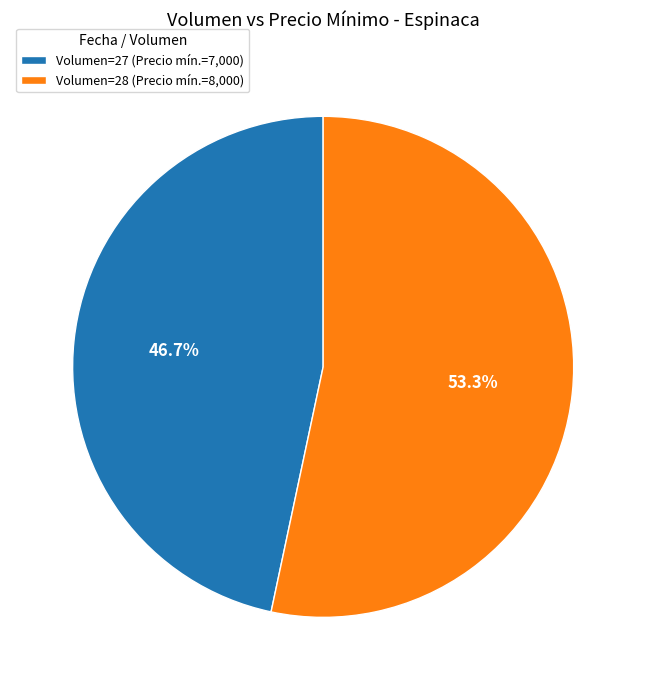

To the nearest percent, what is the average slice percentage?

50%